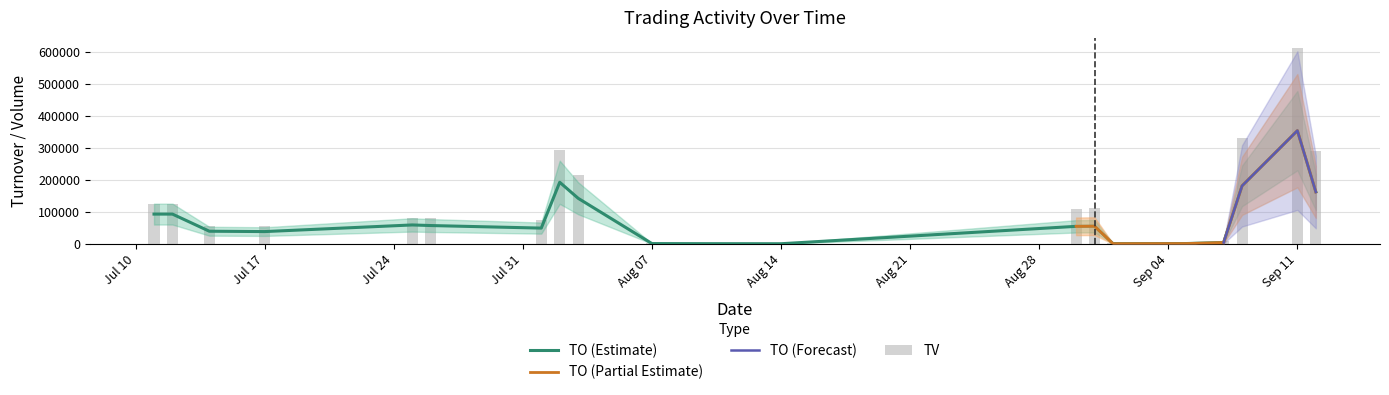

At which category is the sum across all series the highest?

Sep 11